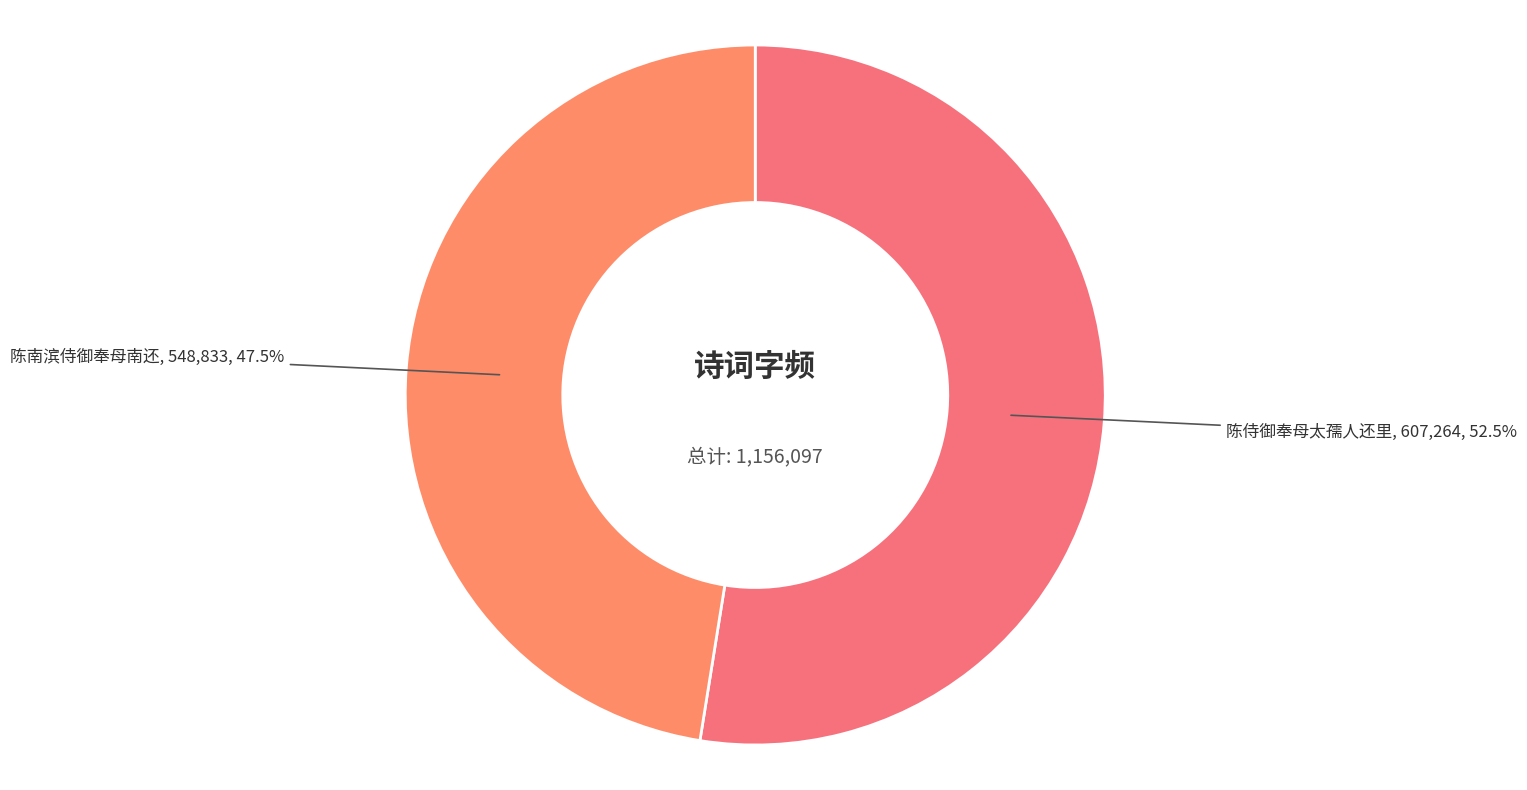

Which has a higher value, 陈侍御奉母太孺人还里 or 陈南滨侍御奉母南还?

陈侍御奉母太孺人还里